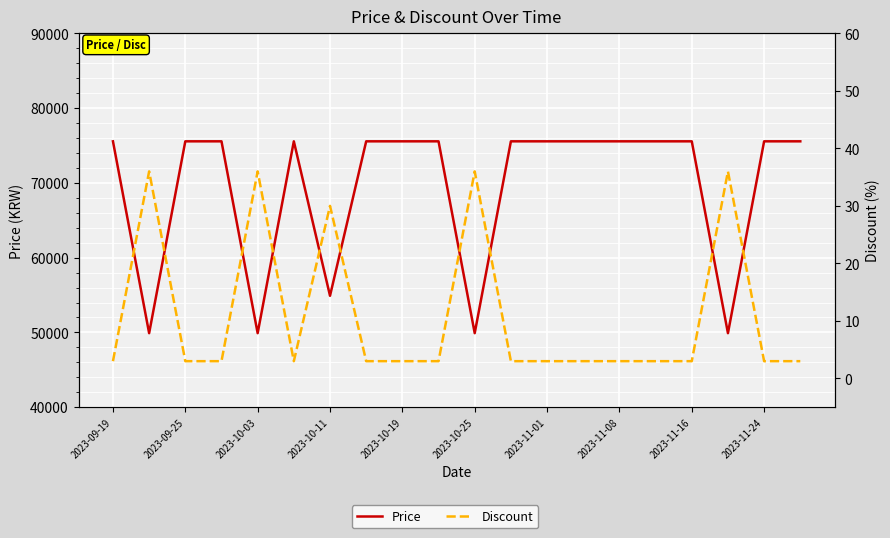

Is it true that Price equals 28220 at 2023-09-25?

False